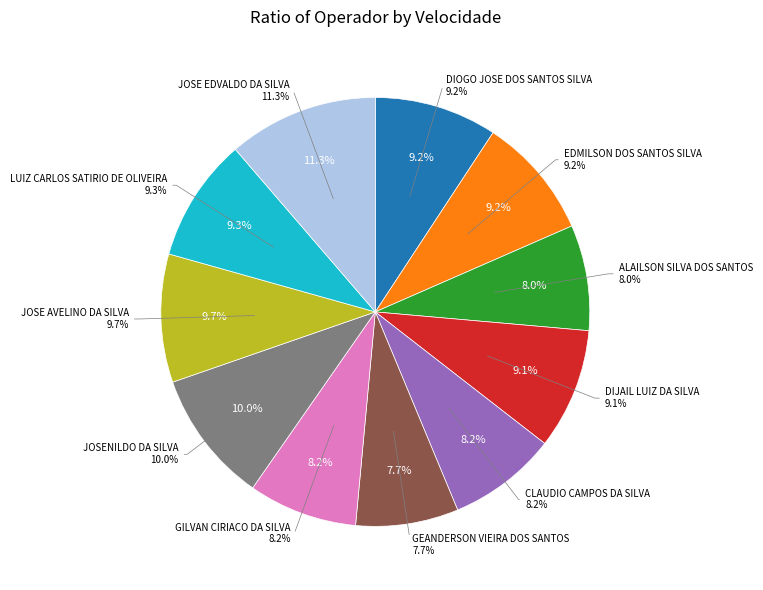

Is there any slice that represents more than half of the pie?

No